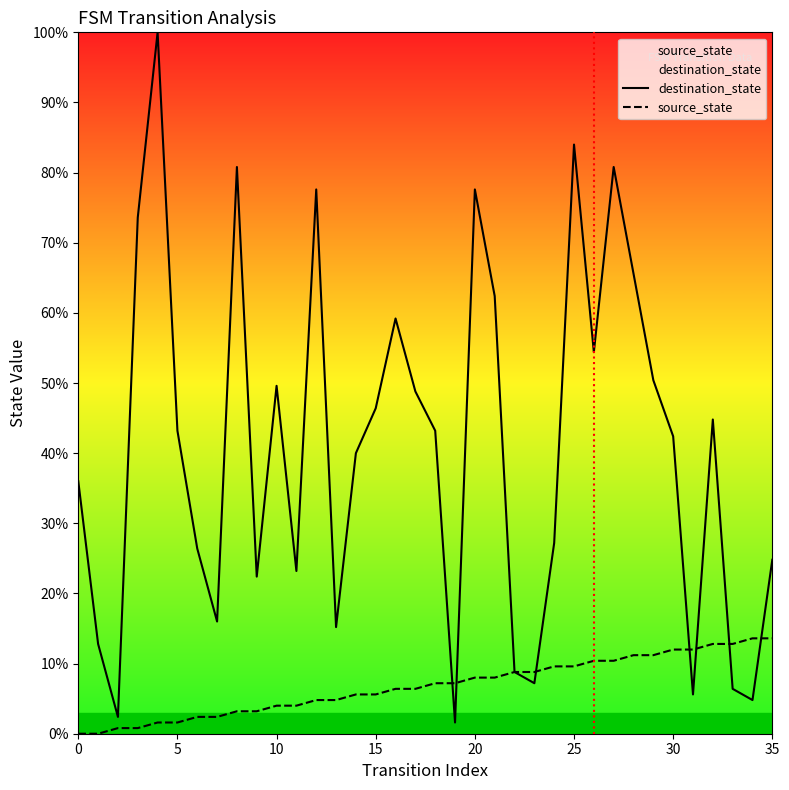

Reading left to right, what are all the values shown in this chart?

destination_state: 36.0	12.8	2.4	73.6	100.0	43.2	26.4	16.0	80.8	22.4	49.6	23.2	77.6	15.2	40.0	46.4	59.2	48.8	43.2	1.6	77.6	62.4	8.8	7.2	27.2	84.0	54.4	80.8	65.6	50.4	42.4	5.6	44.8	6.4	4.8	24.8
source_state: 0.0	0.0	0.8	0.8	1.6	1.6	2.4	2.4	3.2	3.2	4.0	4.0	4.8	4.8	5.6	5.6	6.4	6.4	7.2	7.2	8.0	8.0	8.8	8.8	9.6	9.6	10.4	10.4	11.2	11.2	12.0	12.0	12.8	12.8	13.6	13.6